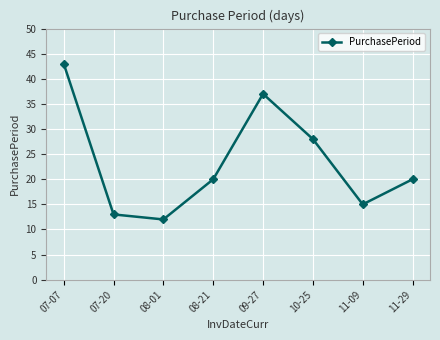

Reading left to right, transcribe all the data shown in this chart.

43	13	12	20	37	28	15	20